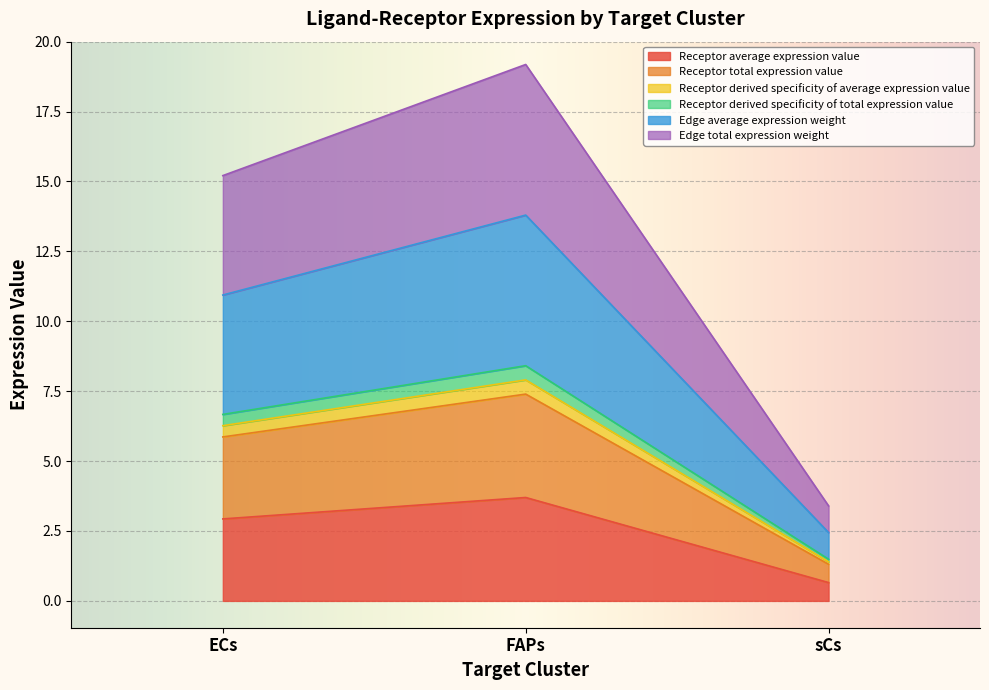

True or false: Receptor total expression value has a value of 4.0 at FAPs.

False